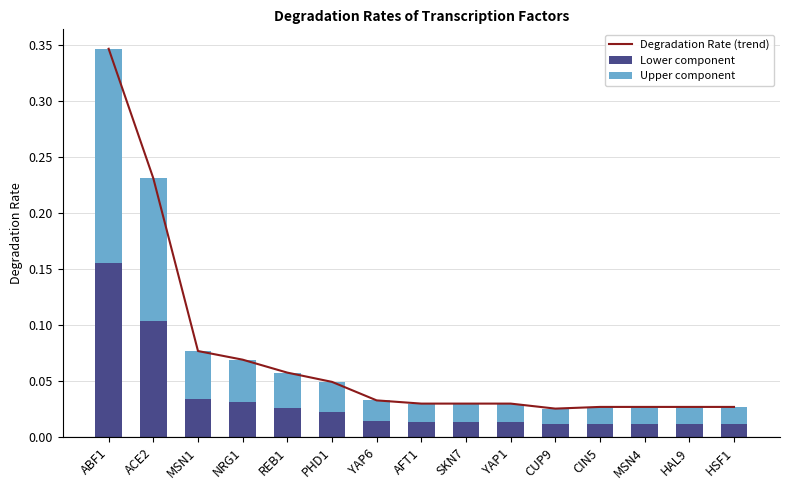

What are all the series names shown in the legend?

Degradation Rate (trend), Lower component, Upper component